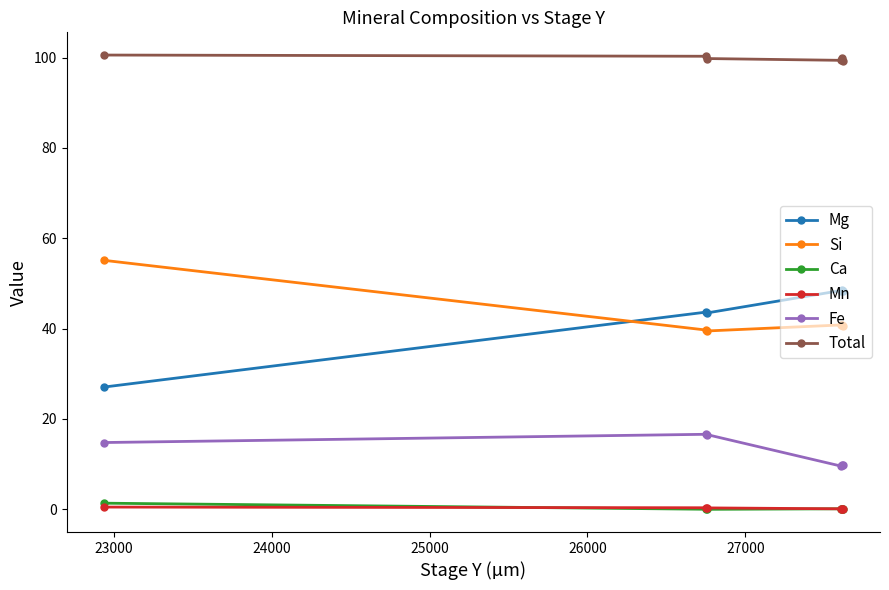

What is the difference between the highest and lowest values at 23000?

99.7